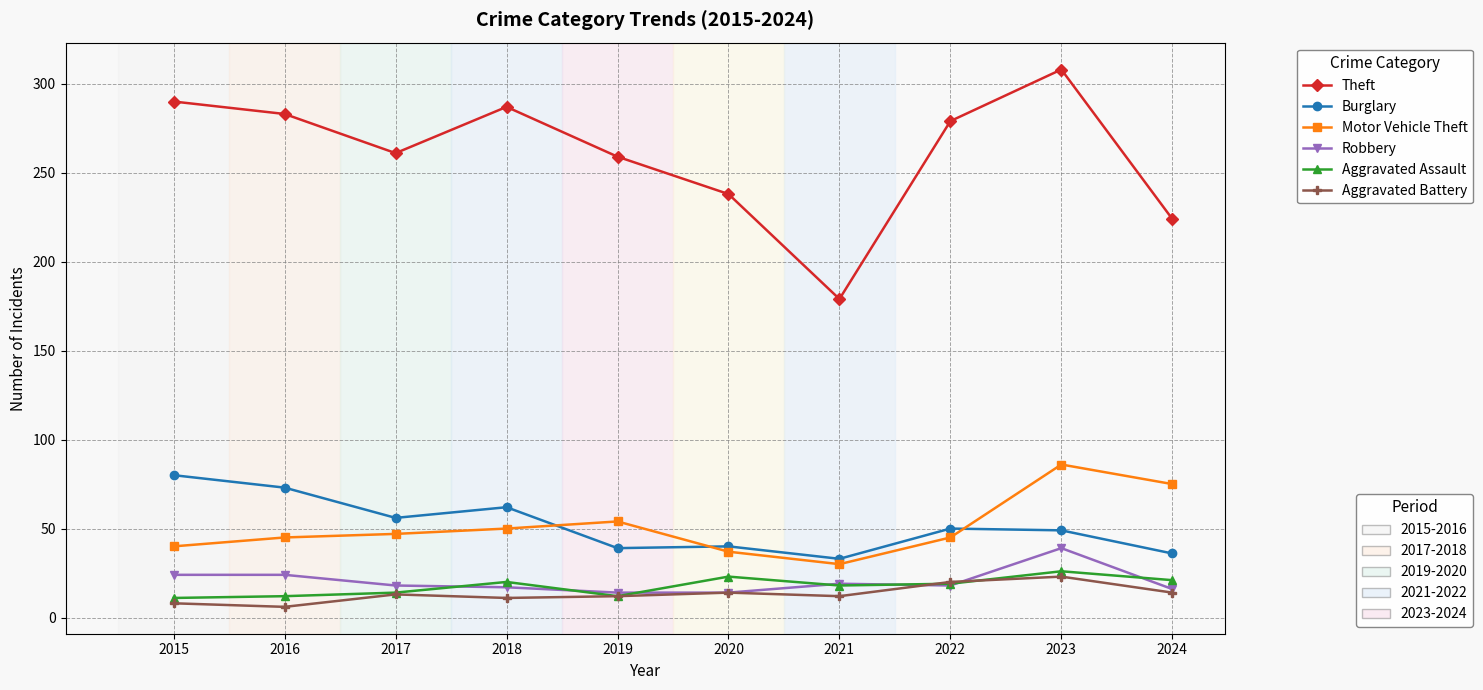

What is the total value across all series at 2020?

366